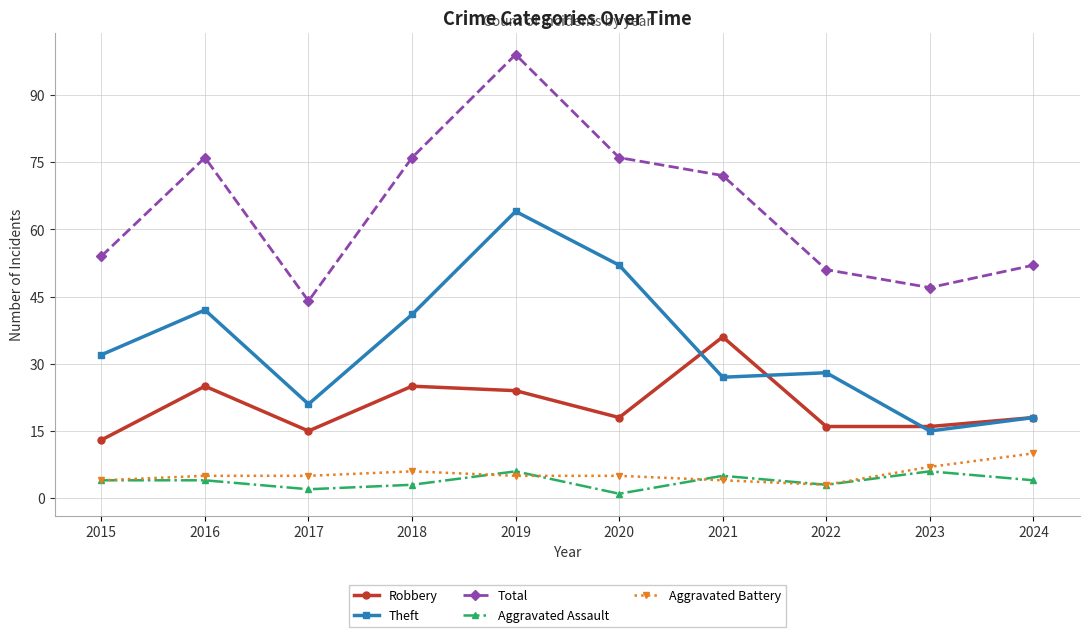

Reading right to left, what are all the values shown in this chart?

Robbery: 18	16	16	36	18	24	25	15	25	13
Theft: 18	15	28	27	52	64	41	21	42	32
Total: 52	47	51	72	76	99	76	44	76	54
Aggravated Assault: 4	6	3	5	1	6	3	2	4	4
Aggravated Battery: 10	7	3	4	5	5	6	5	5	4